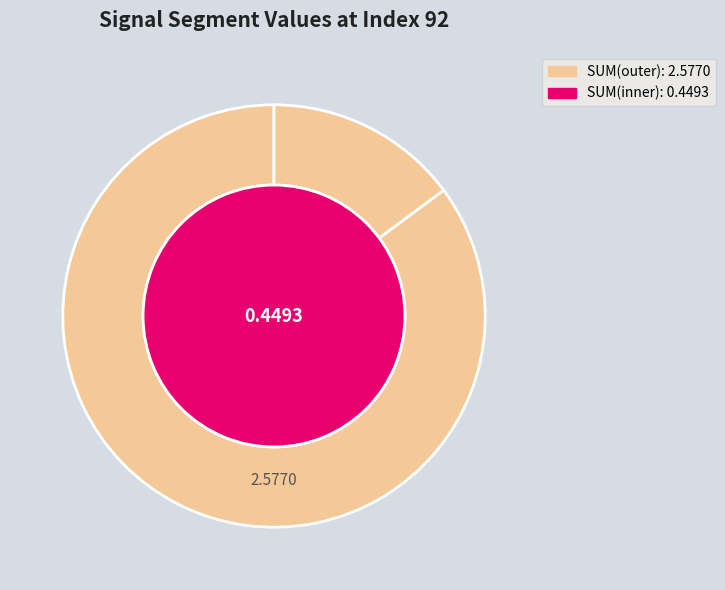

To the nearest percent, what is the combined percentage of signal segment 2 and signal segment 4?

29%